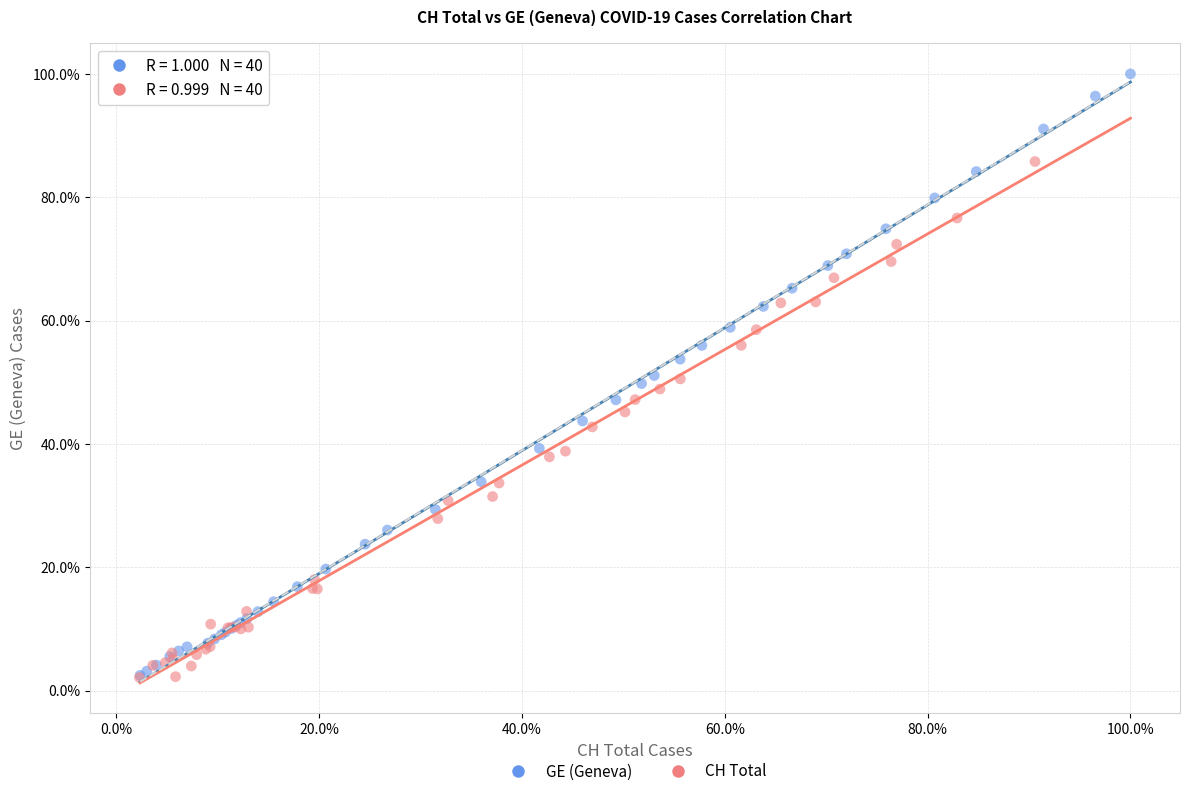

Which series contains the highest Y value?

GE (Geneva)